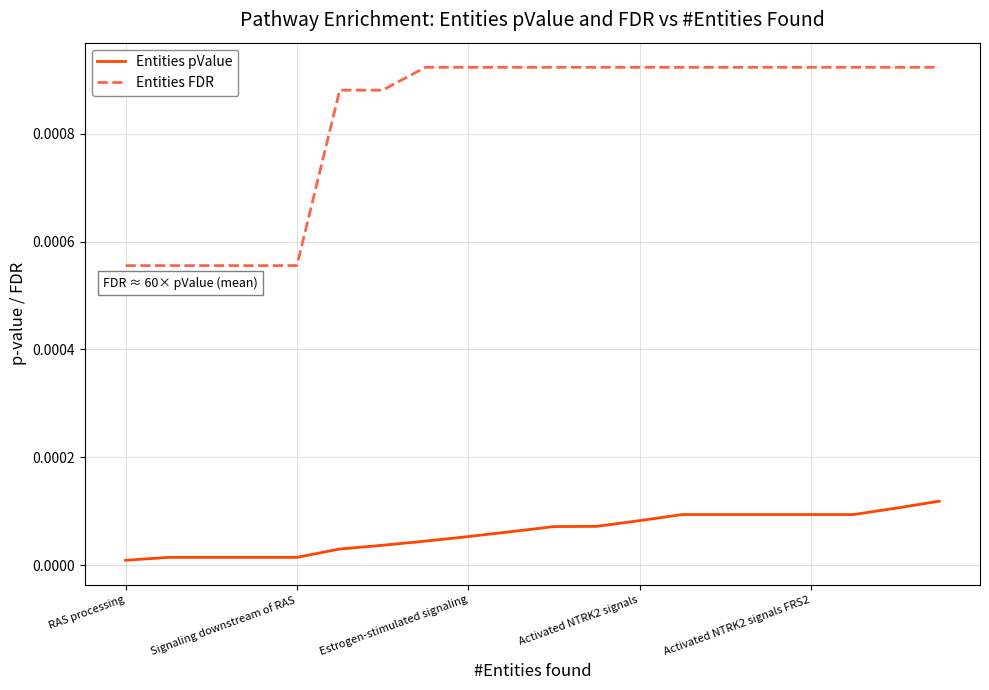

Which series has the largest range (max minus min)?

Entities FDR